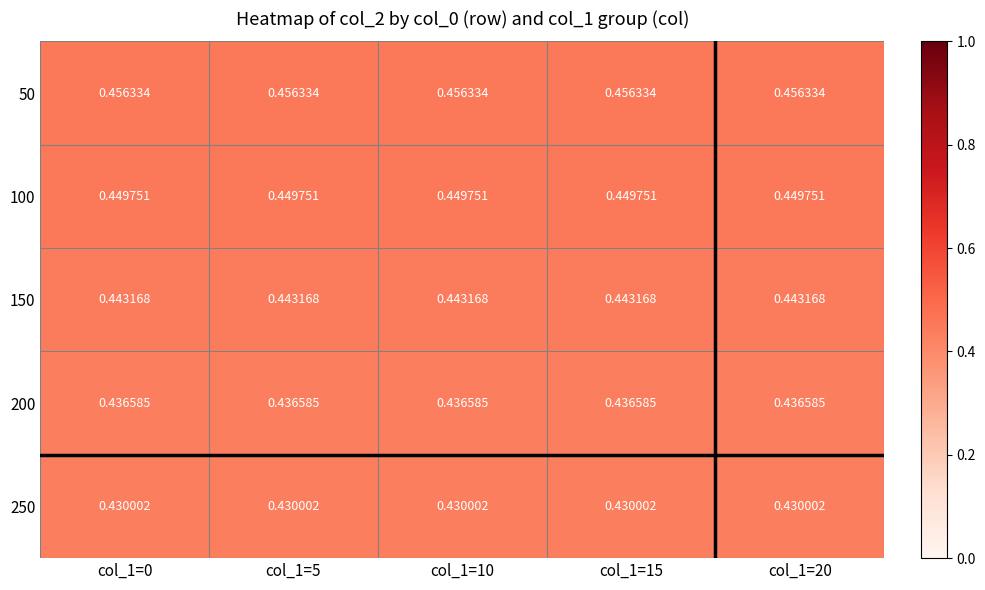

How many distinct data groups are displayed?

5